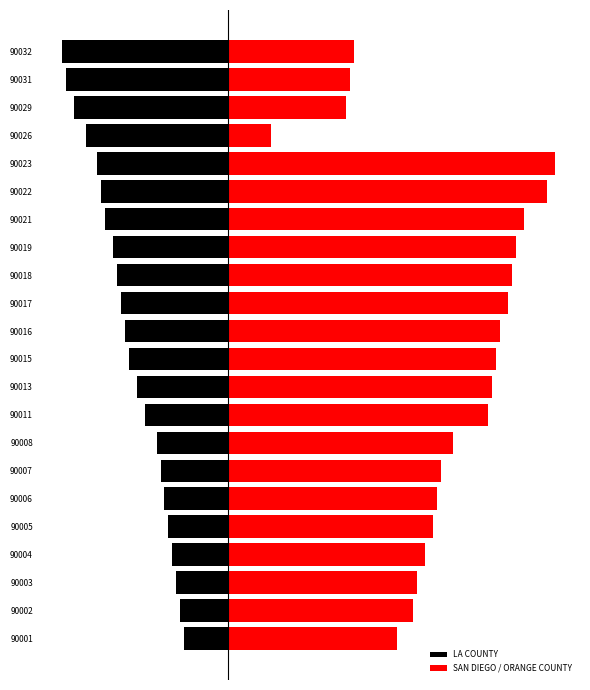

What is the maximum value for SAN DIEGO / ORANGE COUNTY?

83